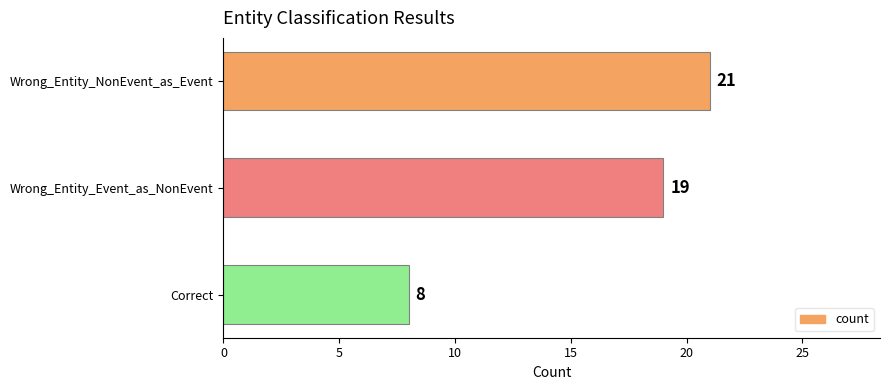

What is the sum of all values?

48